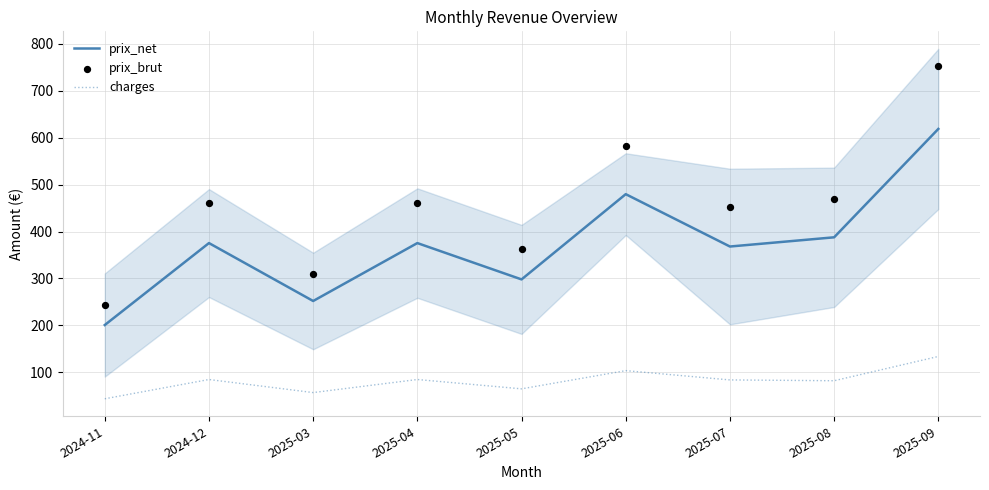

What is the total value across all series at 2025-07?

903.5